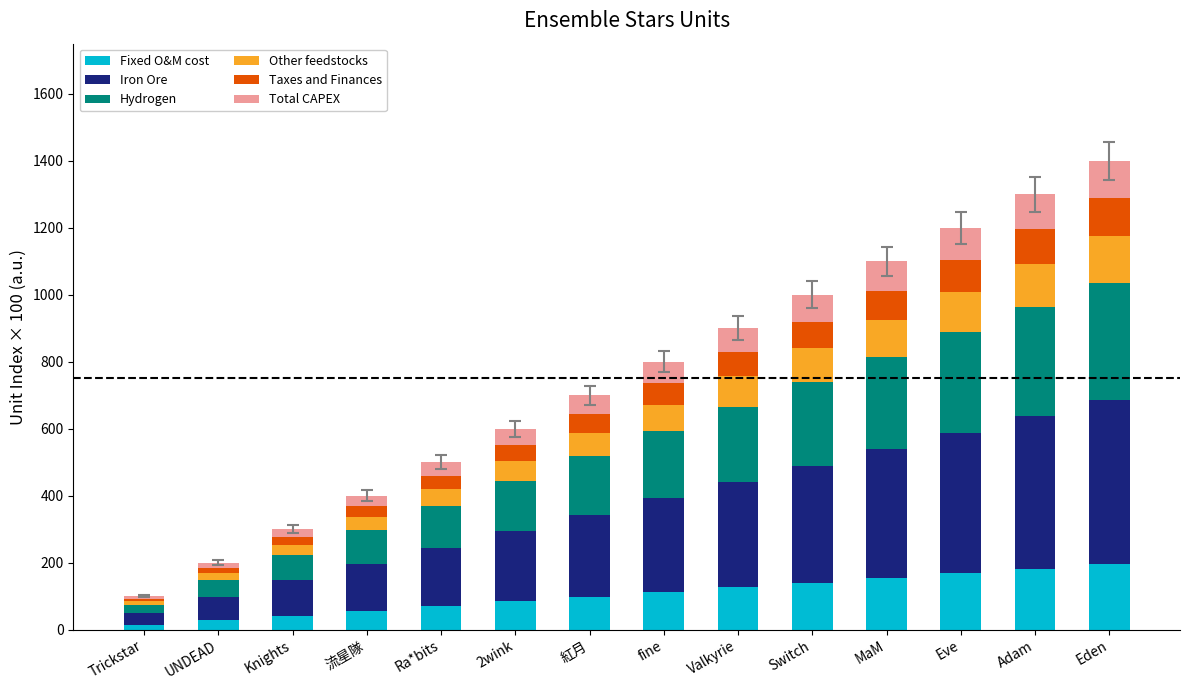

The value of Fixed O&M cost at 紅月 is 98.0. True or false?

True